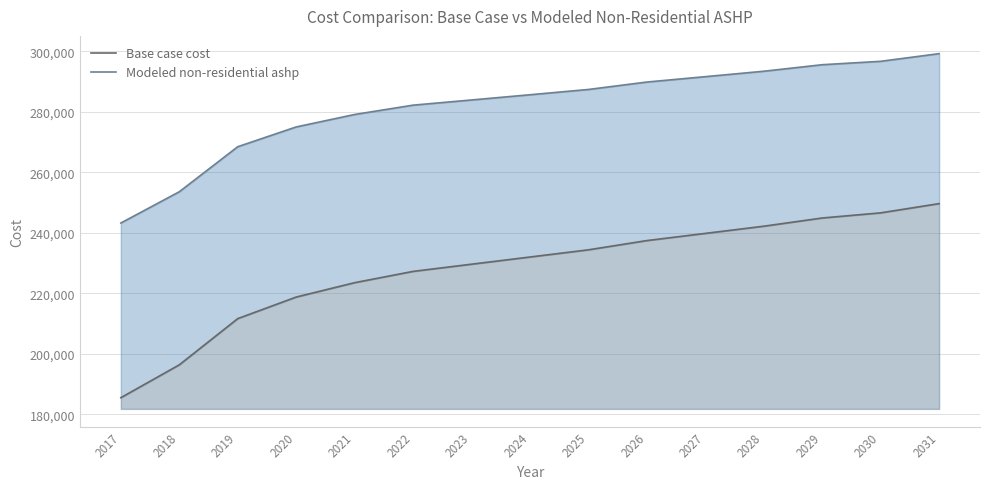

Which has a higher value, 2030 or 2021?

2030